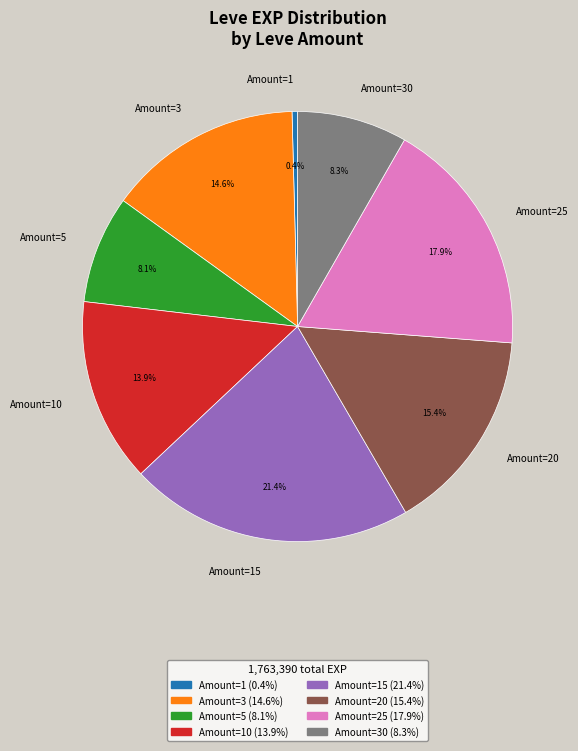

What is the largest slice in the pie chart?

Amount=15